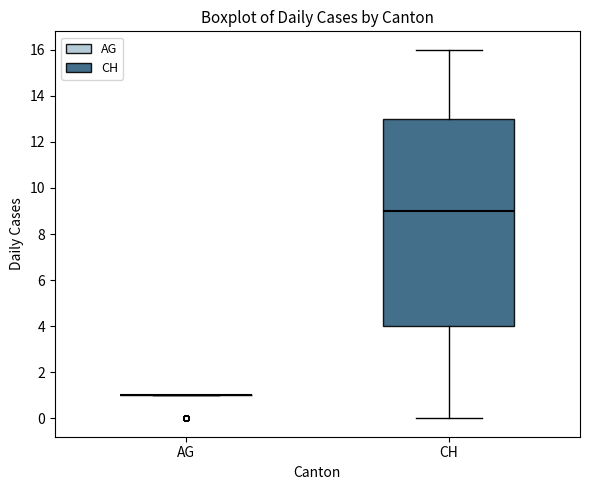

Reading left to right, transcribe this box plot: for each box, give where its median line is, the range the box spans, and where its two whiskers end, as read against the y-axis. The values are not printed on the chart, so give them approximately, as read against the axis.

AG: box collapsed to a line at 1, whiskers 1 to 1
CH: median 9, box 4 to 13, whiskers 0 to 16